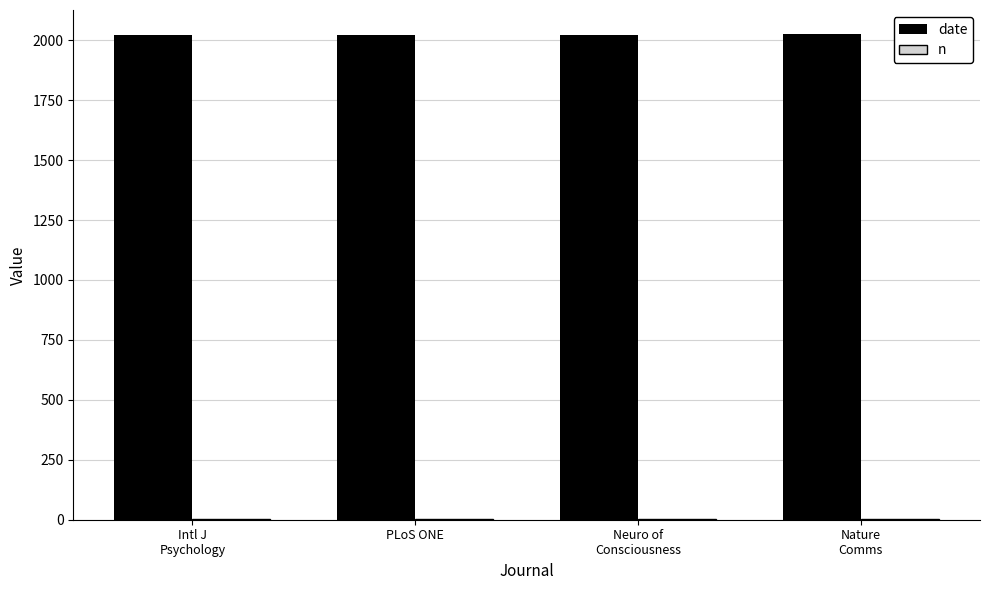

What is the average value of the date series?

2024